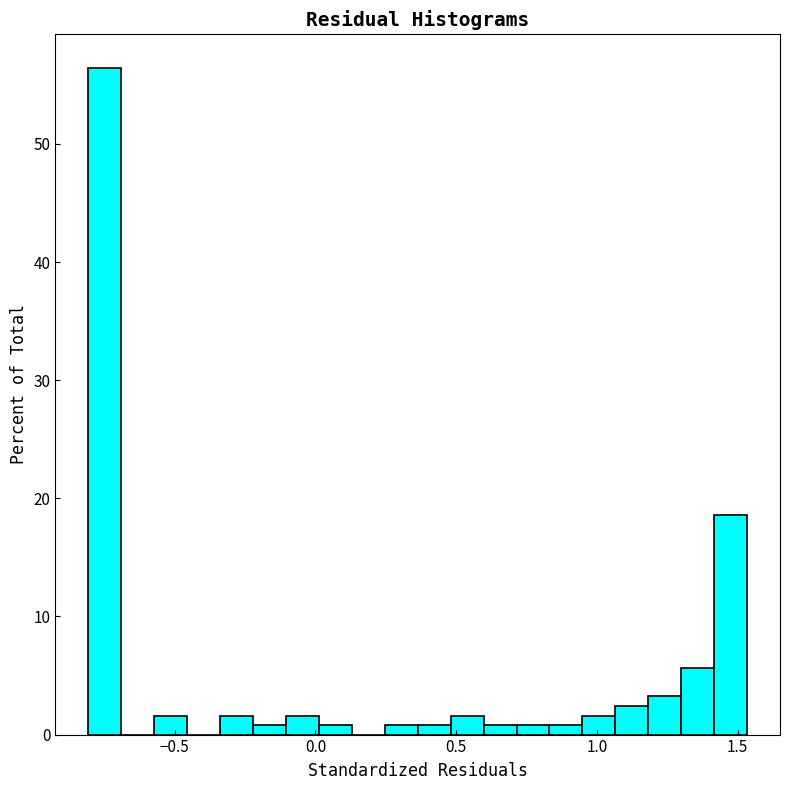

Around what value on the x-axis is the tallest bar? Give the approximate position of its centre, as read against the axis.

-0.75